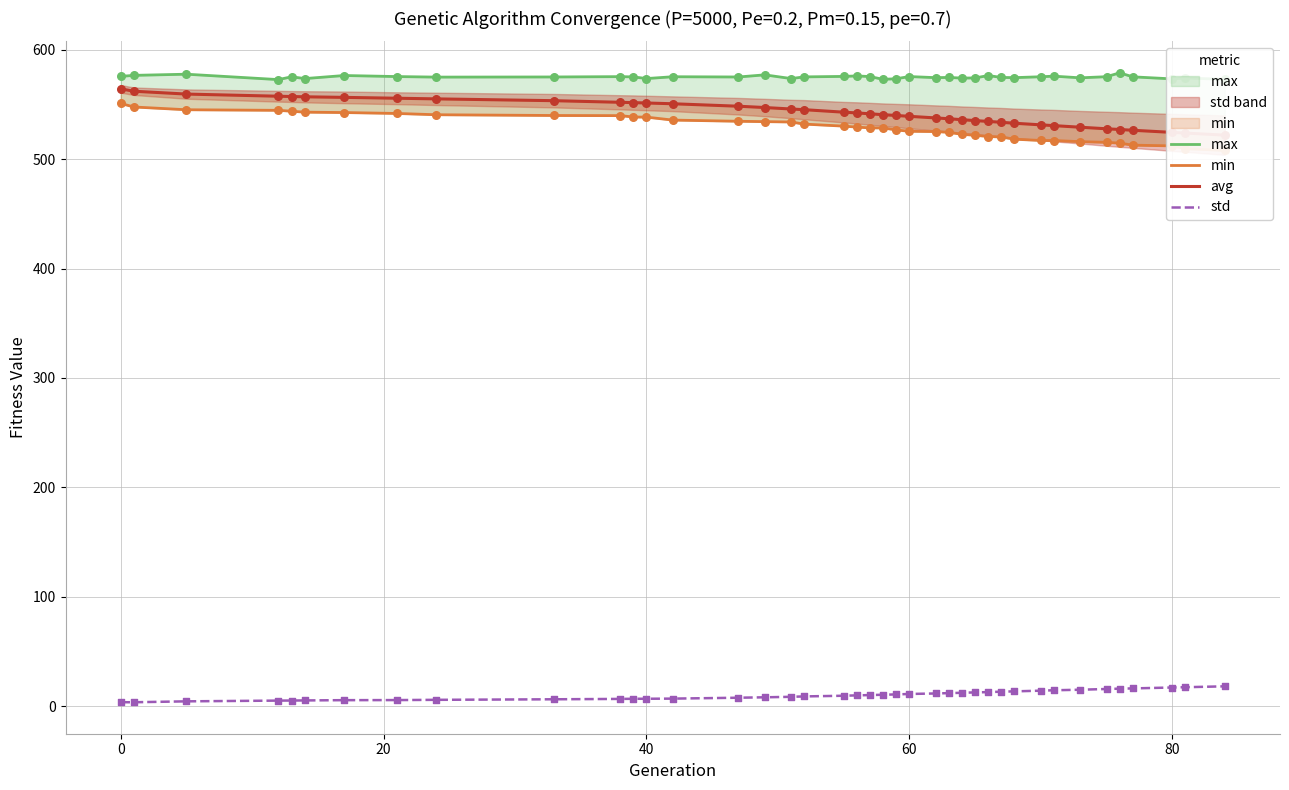

Which series reaches the minimum Y coordinate?

std